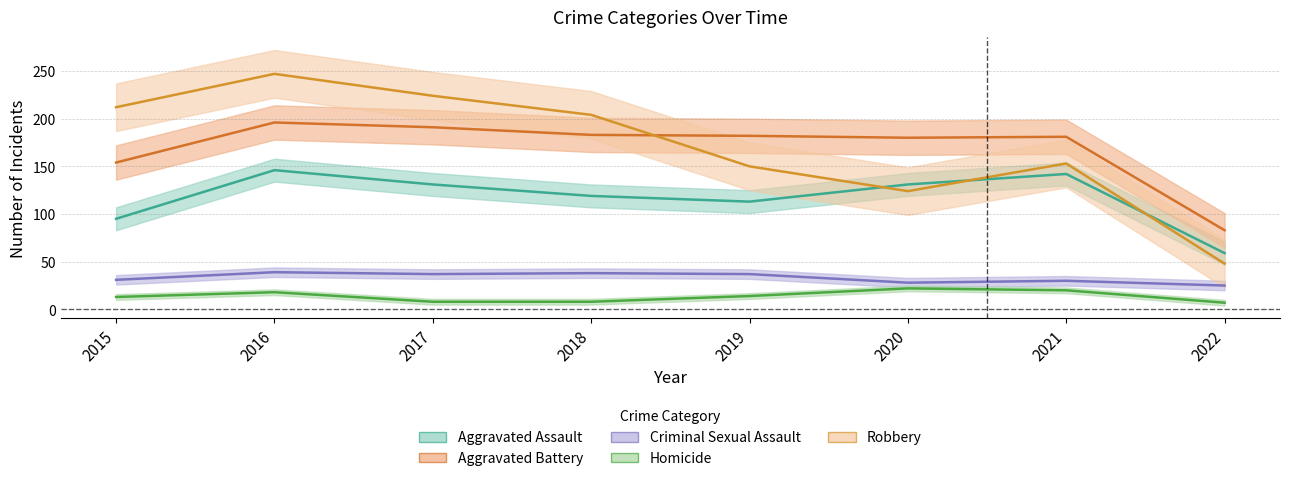

Rank the categories by Robbery value from highest to lowest.

2016, 2017, 2015, 2018, 2021, 2019, 2020, 2022